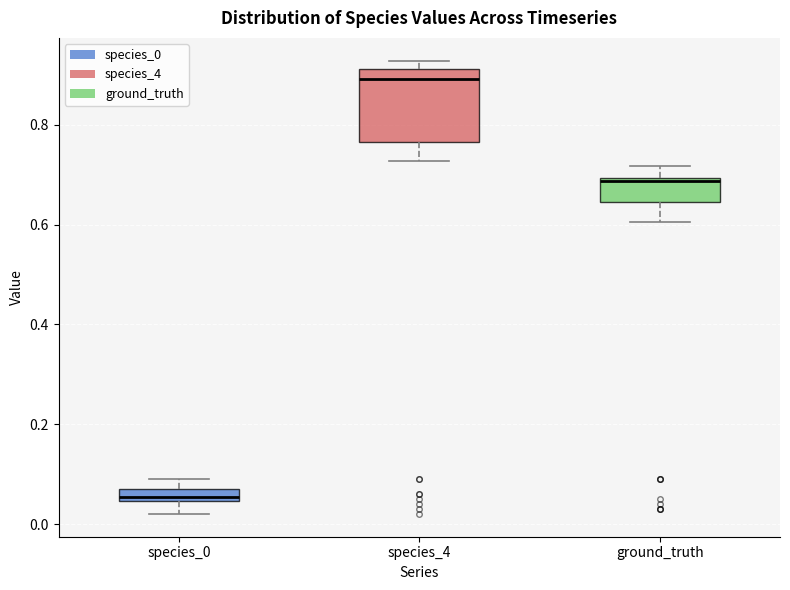

Where is the upper edge of the box for ground_truth on the y-axis? The values are not printed on the chart, so give them approximately, as read against the axis.

0.70